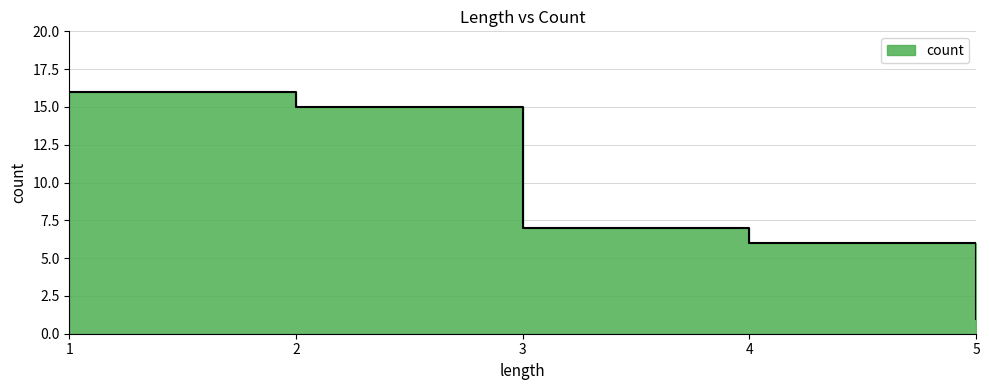

How many lines are shown in the chart?

1